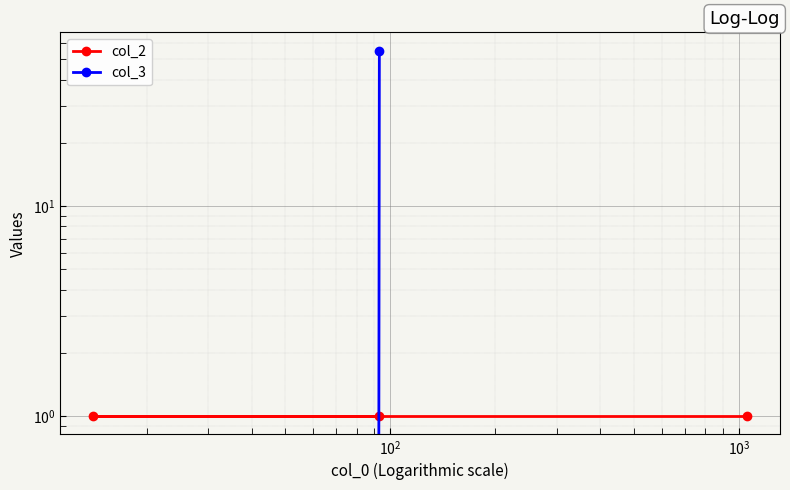

Which series has the widest spread of values?

col_3